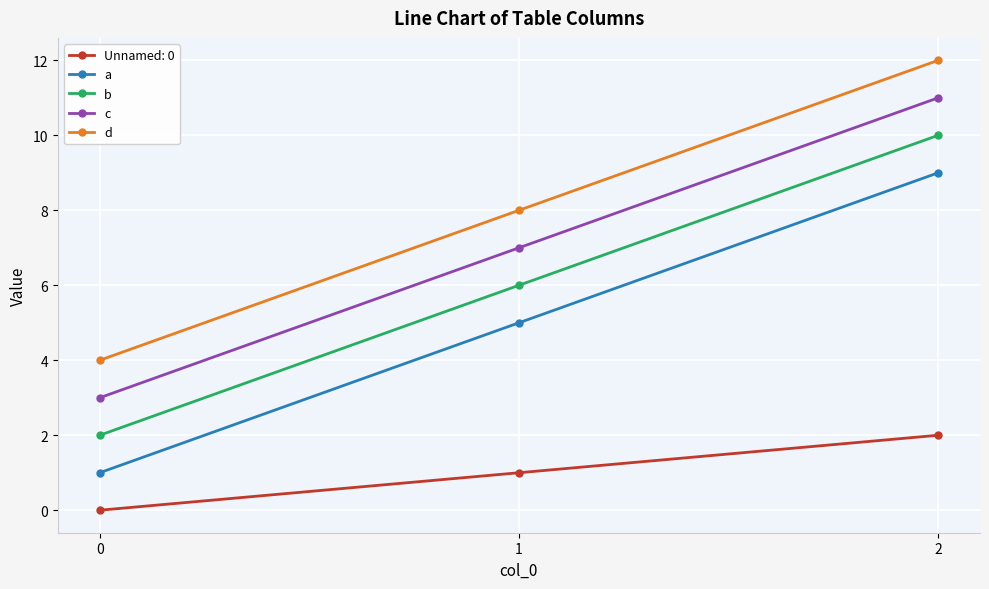

Where is d nearest to the value 8?

1